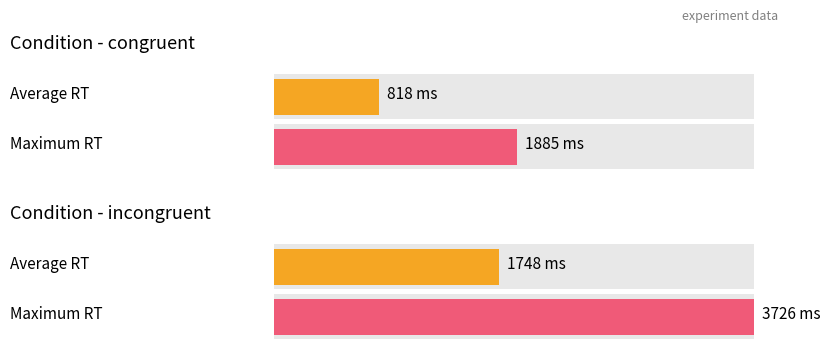

The Maximum utilization series shows 641 at 6. True or false?

False